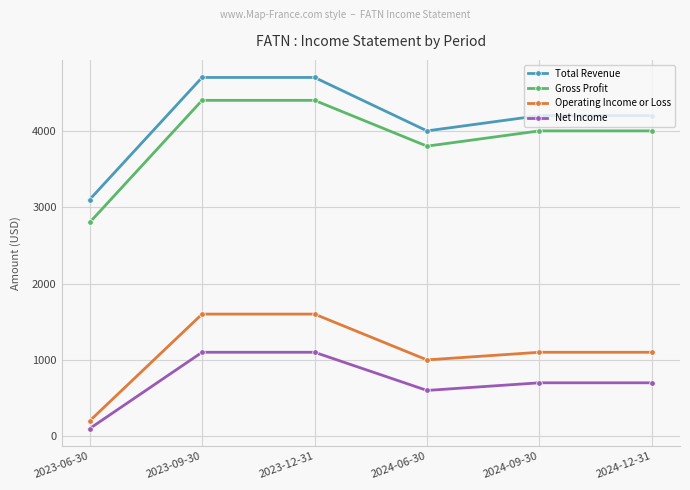

True or false: Operating Income or Loss and Net Income intersect in this chart.

False